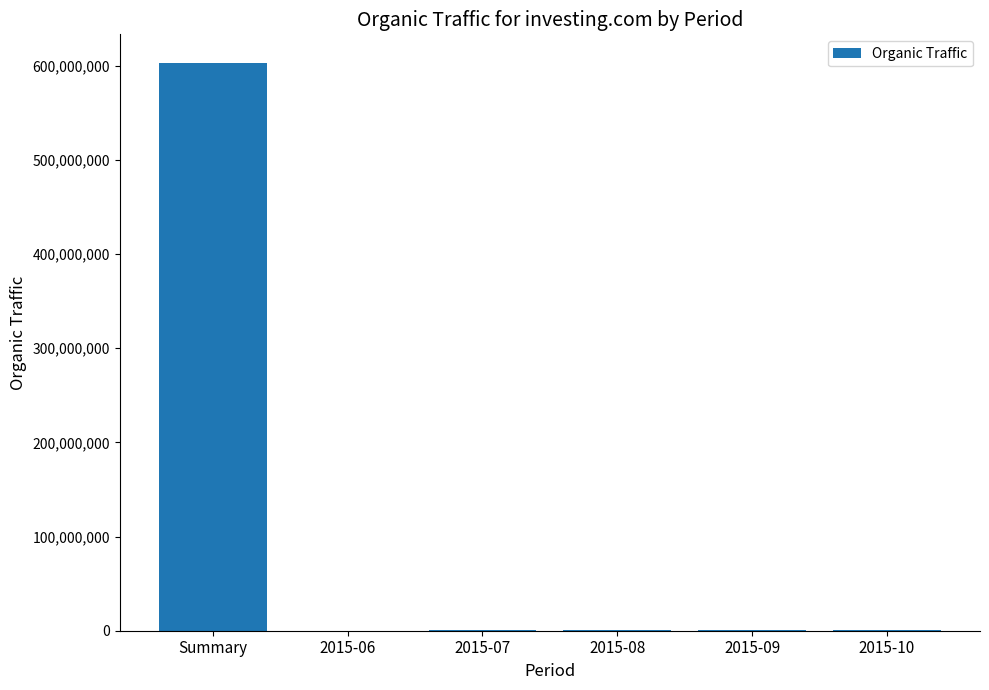

What is the sum of all values?

604791800